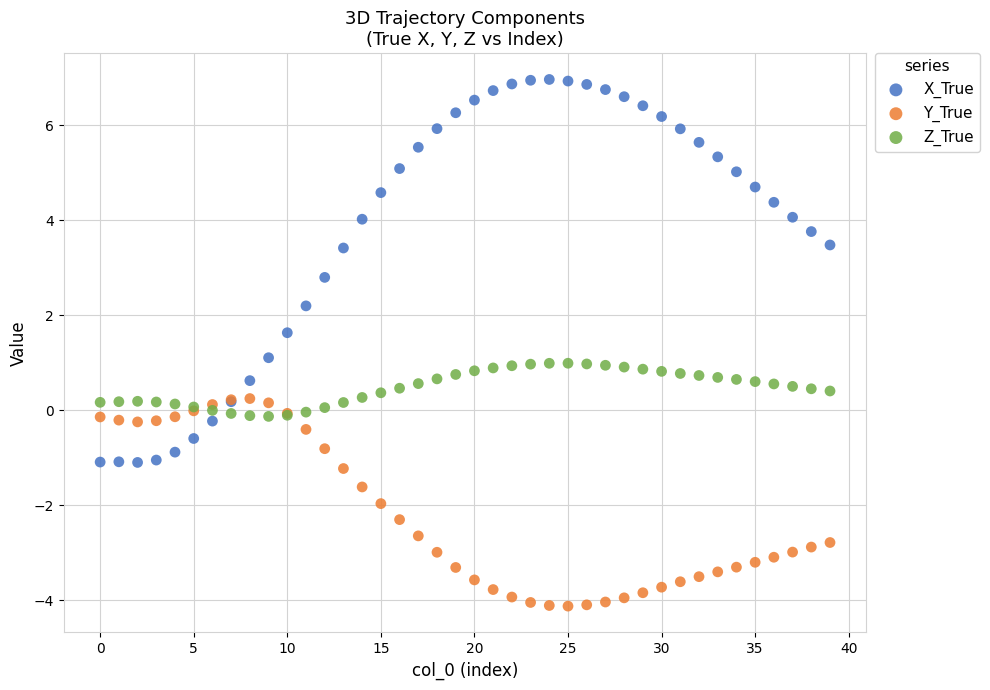

Which series contains the lowest Y value?

Y_True